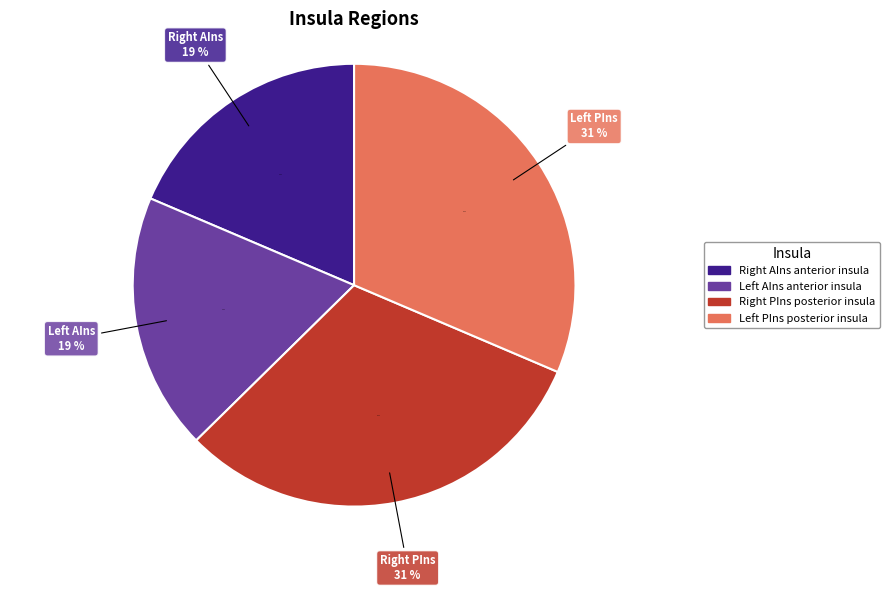

How many slices are in this pie chart?

4